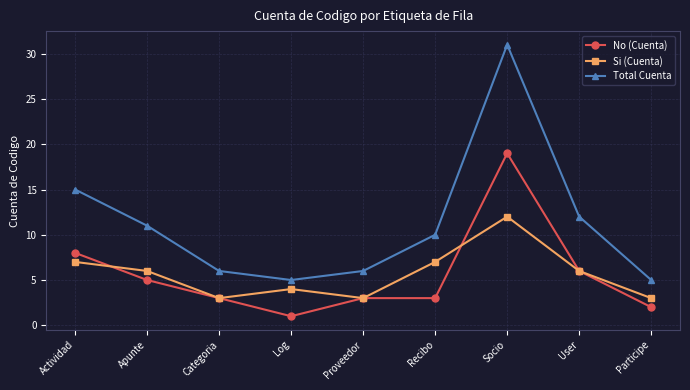

At how many categories does at least one series exceed 2?

9